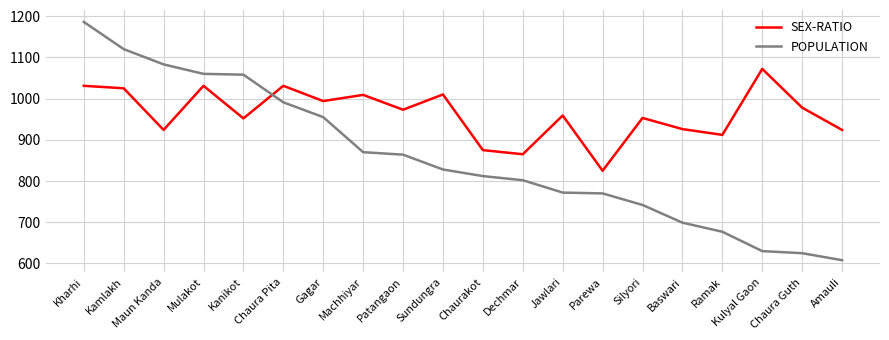

True or false: POPULATION and SEX-RATIO cross at least once.

True